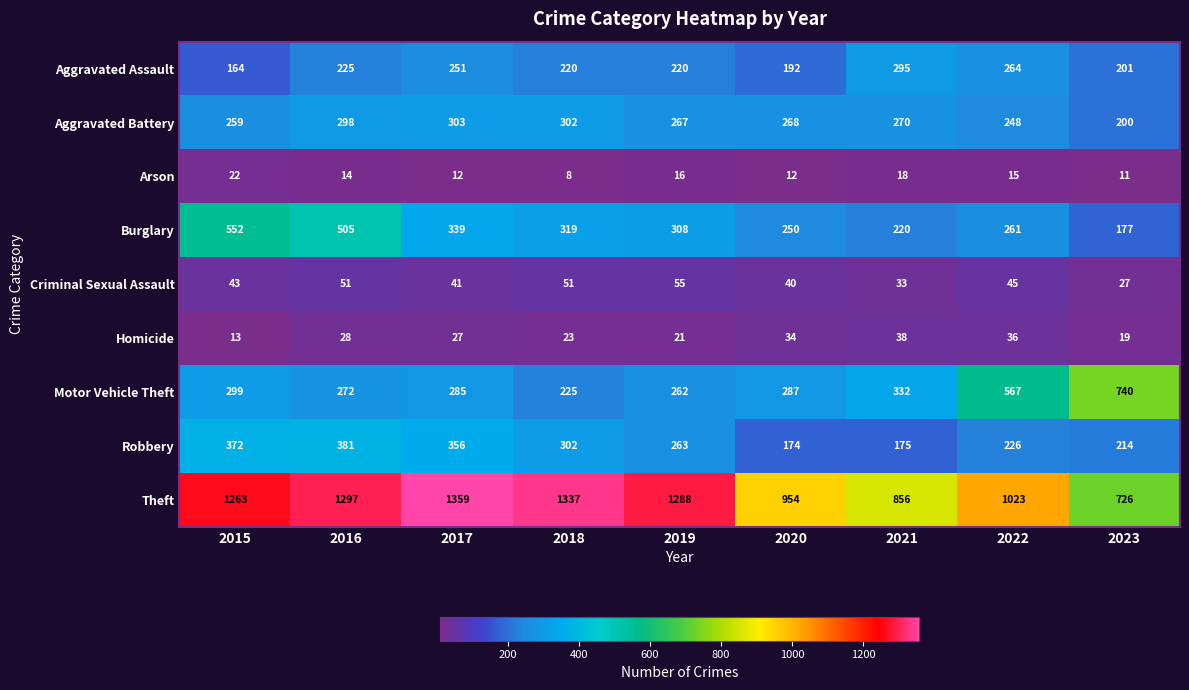

At which label does Burglary reach its peak?

2015